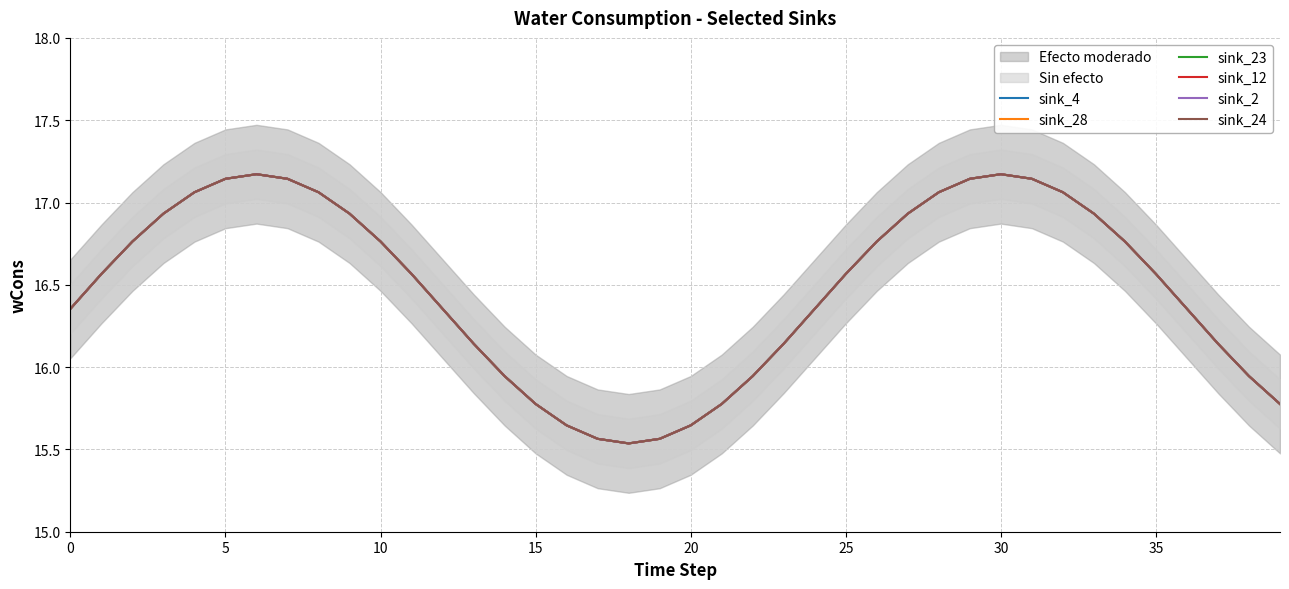

What are all the series names shown in the legend?

sink_4, sink_28, sink_23, sink_12, sink_2, sink_24